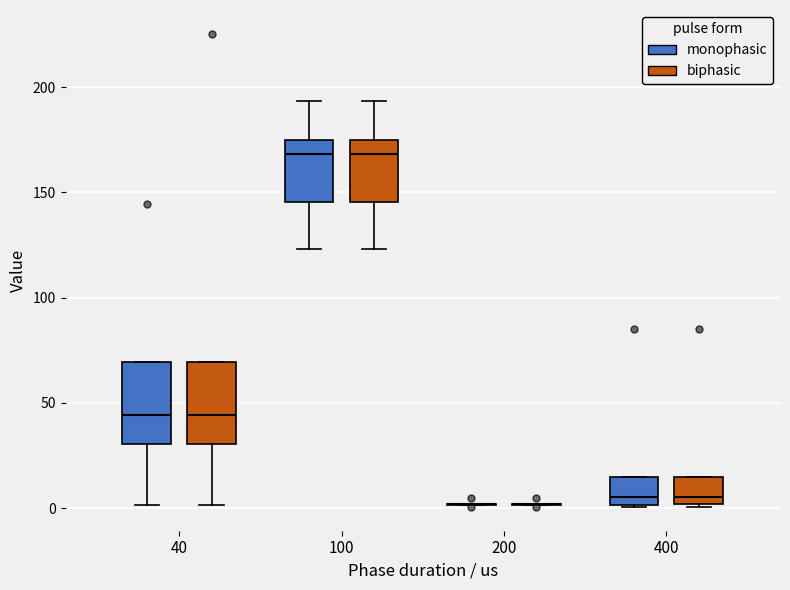

Reading left to right, transcribe this box plot: for each box, give where its median line is, the range the box spans, and where its two whiskers end, as read against the y-axis. The values are not printed on the chart, so give them approximately, as read against the axis.

40 (monophasic): median 45, box 30 to 70, whiskers 0 to 70
40 (biphasic): median 45, box 30 to 70, whiskers 0 to 70
100 (monophasic): median 170, box 145 to 175, whiskers 125 to 195
100 (biphasic): median 170, box 145 to 175, whiskers 125 to 195
200 (monophasic): box collapsed to a line at 0, whiskers 0 to 0
200 (biphasic): box collapsed to a line at 0, whiskers 0 to 0
400 (monophasic): median 5, box 0 to 15, whiskers 0 to 15
400 (biphasic): median 5, box 0 to 15, whiskers 0 to 15